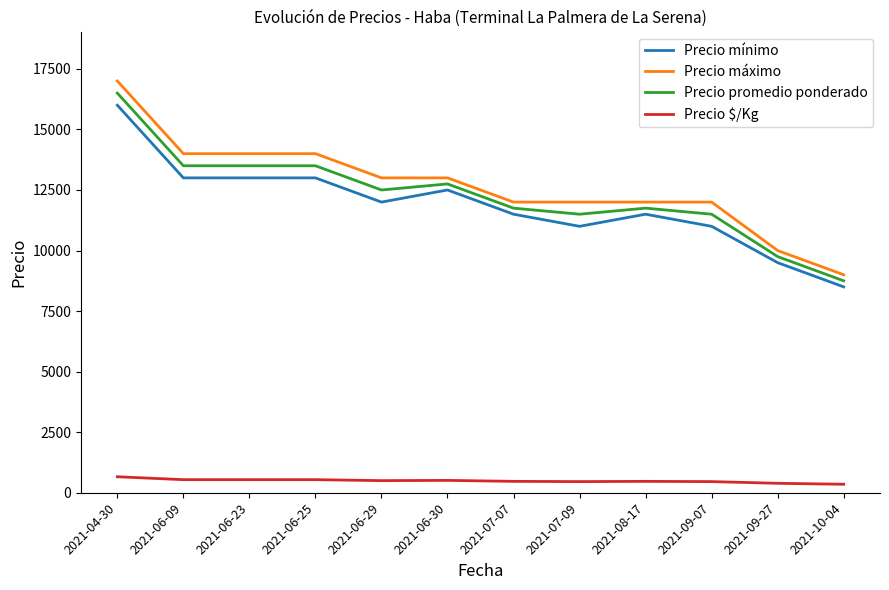

True or false: Precio mínimo and Precio máximo intersect in this chart.

False